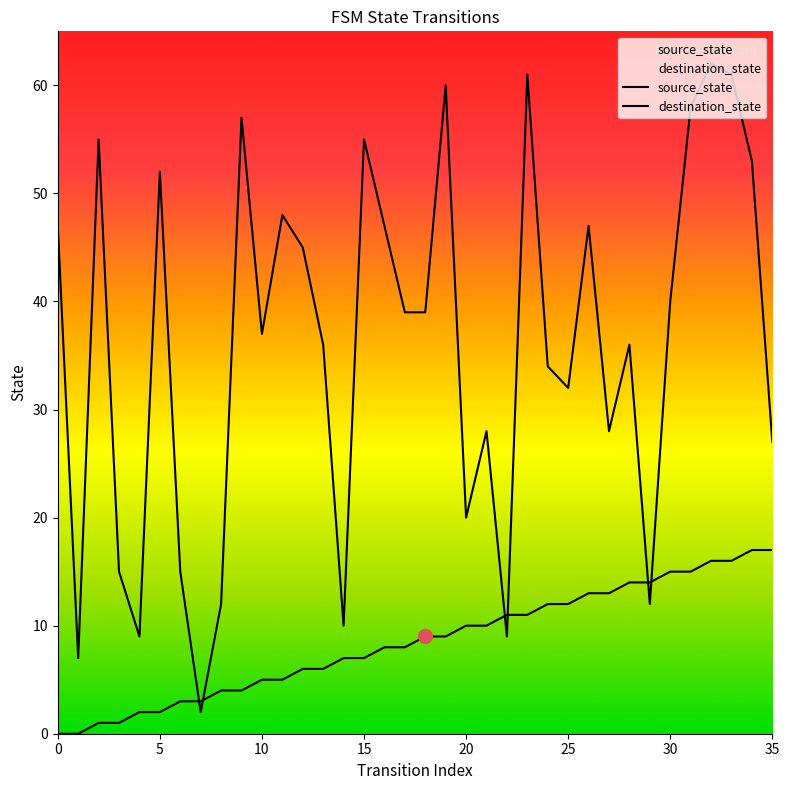

Rank the series at 23 from highest to lowest value.

destination_state, source_state